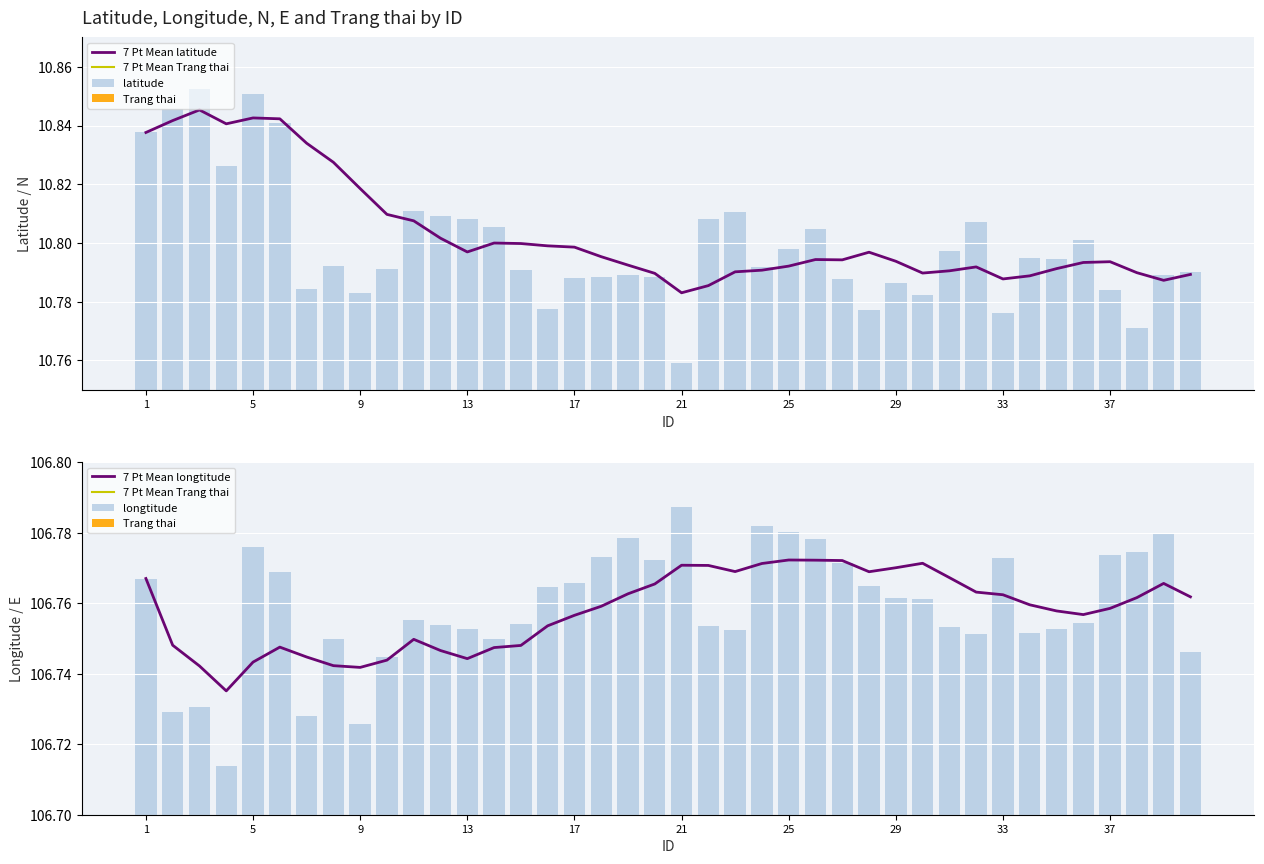

At how many categories does at least one series exceed 88?

40